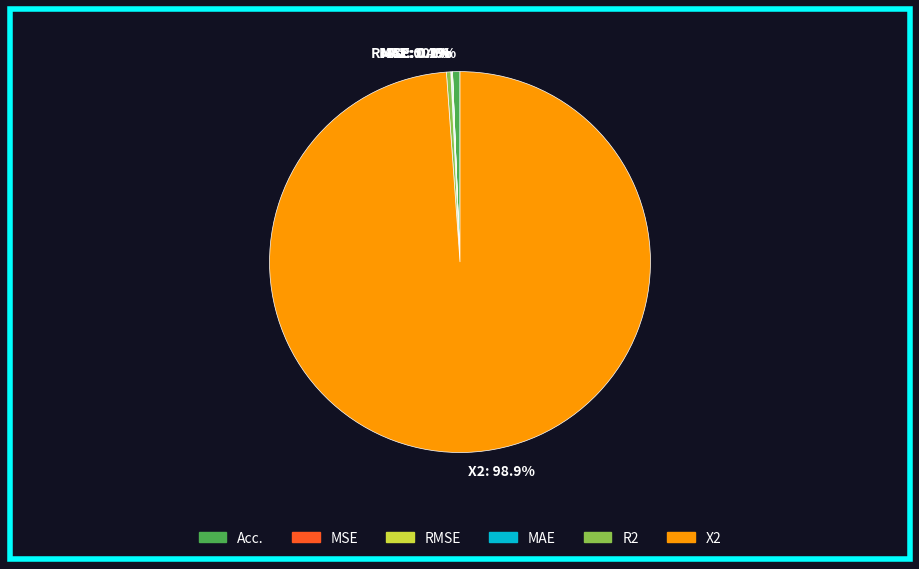

Is there any slice that represents more than half of the pie?

Yes